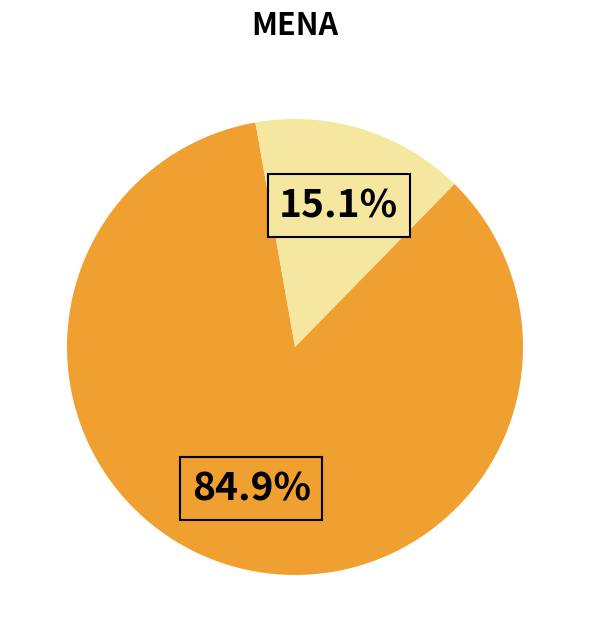

Is there a majority slice in this chart?

Yes